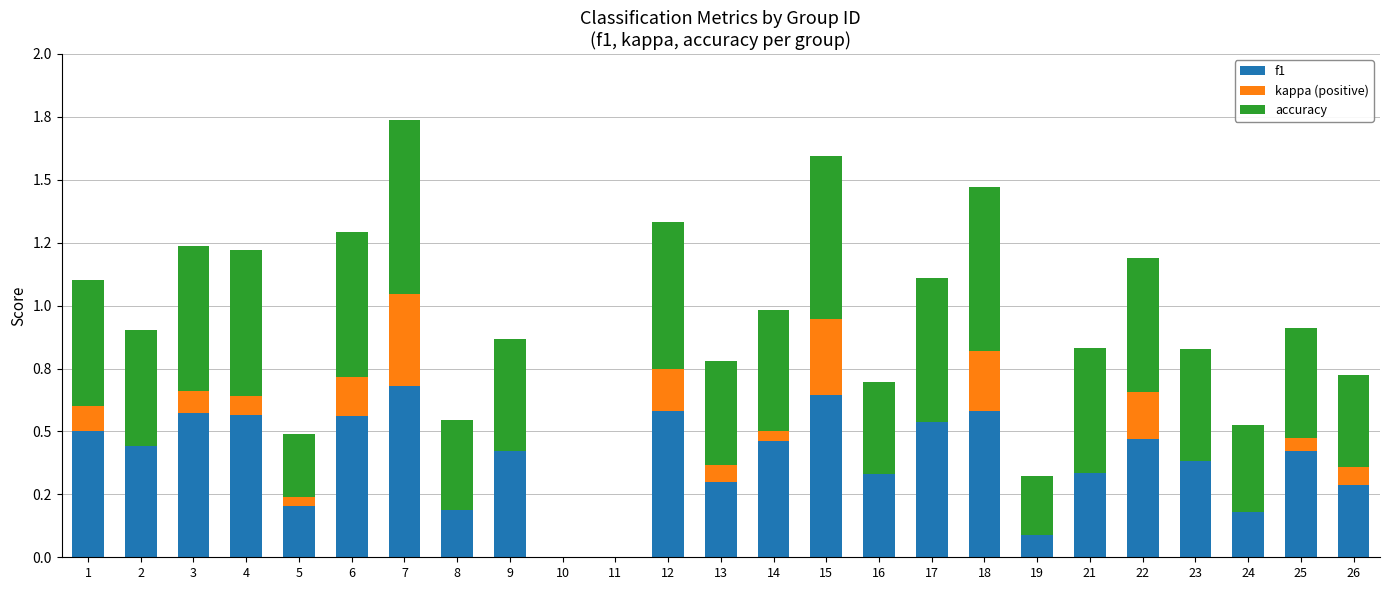

True or false: kappa (positive) has a value of 0.2 at 17.

False